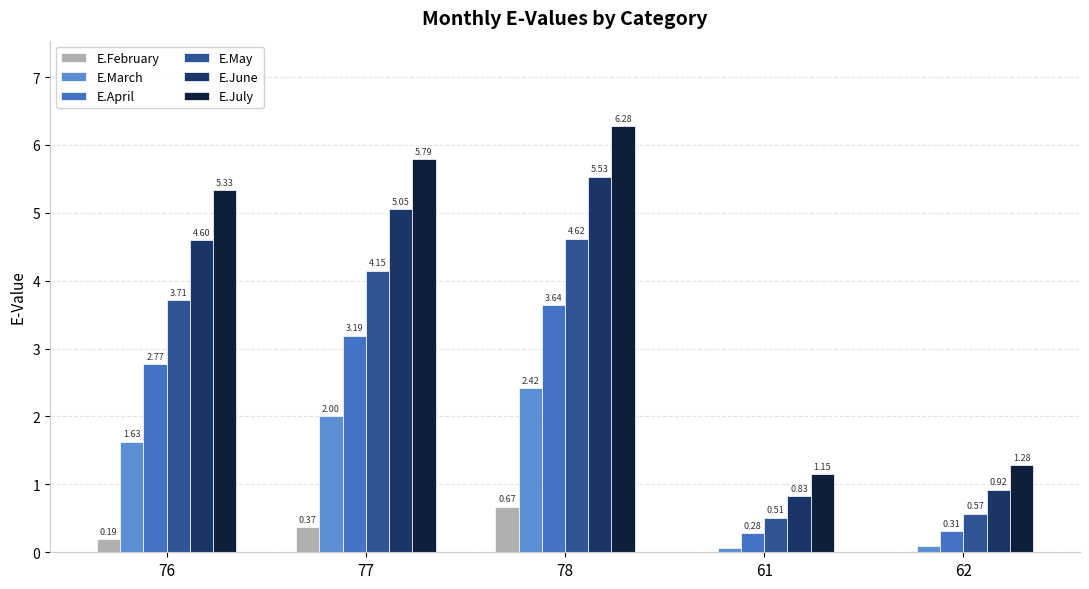

Which series has the largest total across all categories?

E.July